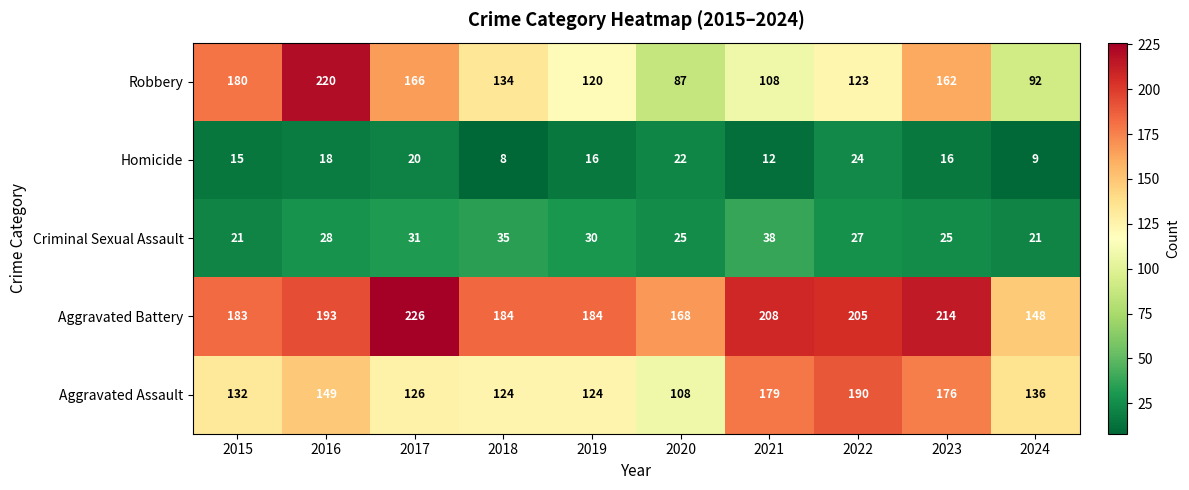

What is the average value of the Homicide series?

16